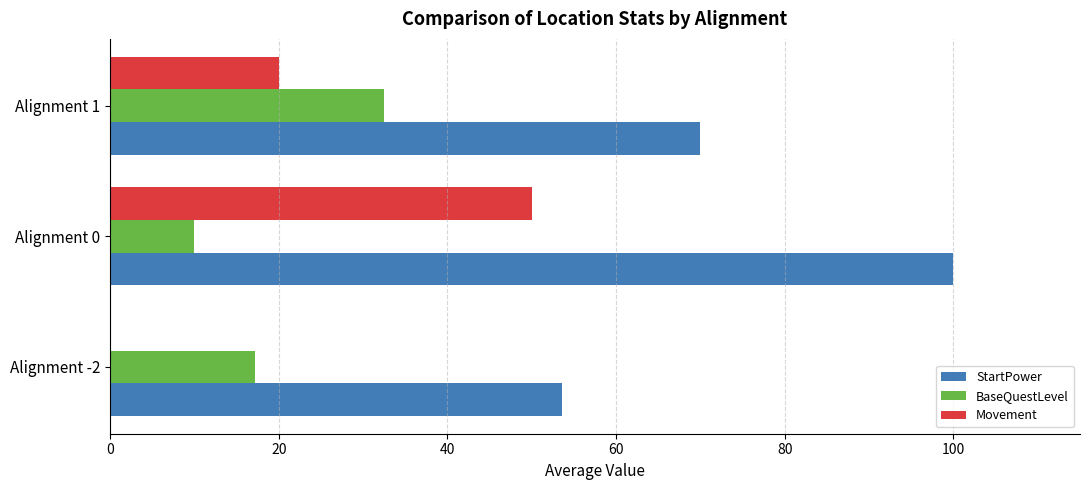

Which category has the highest value in the Movement series?

Alignment 0